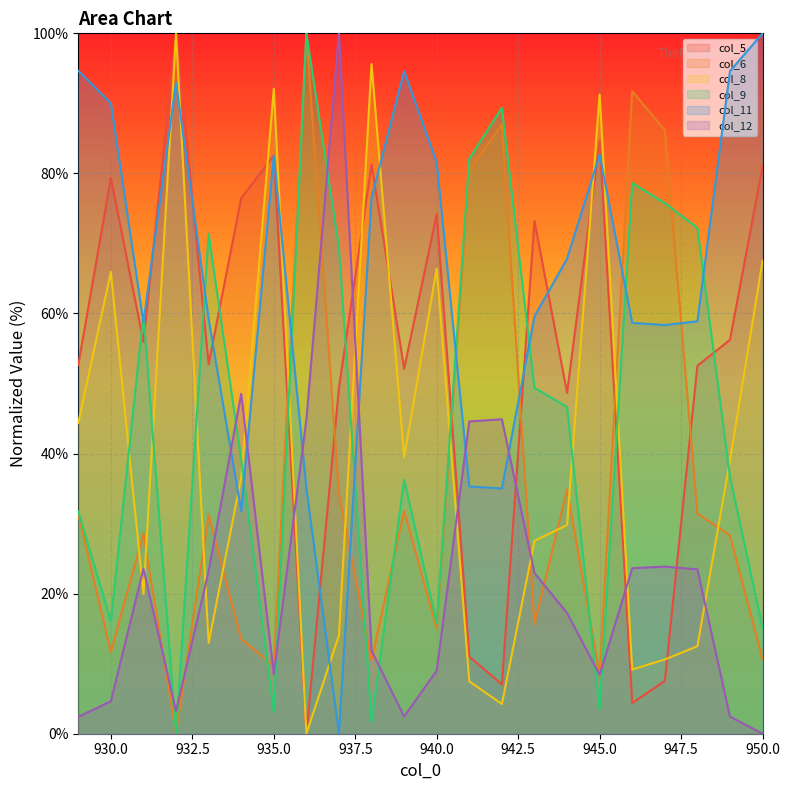

What is the sum of all col_9 values?

993.7